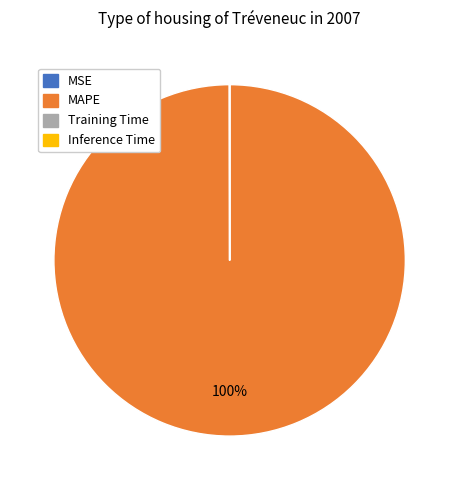

Which slice is the largest?

MAPE